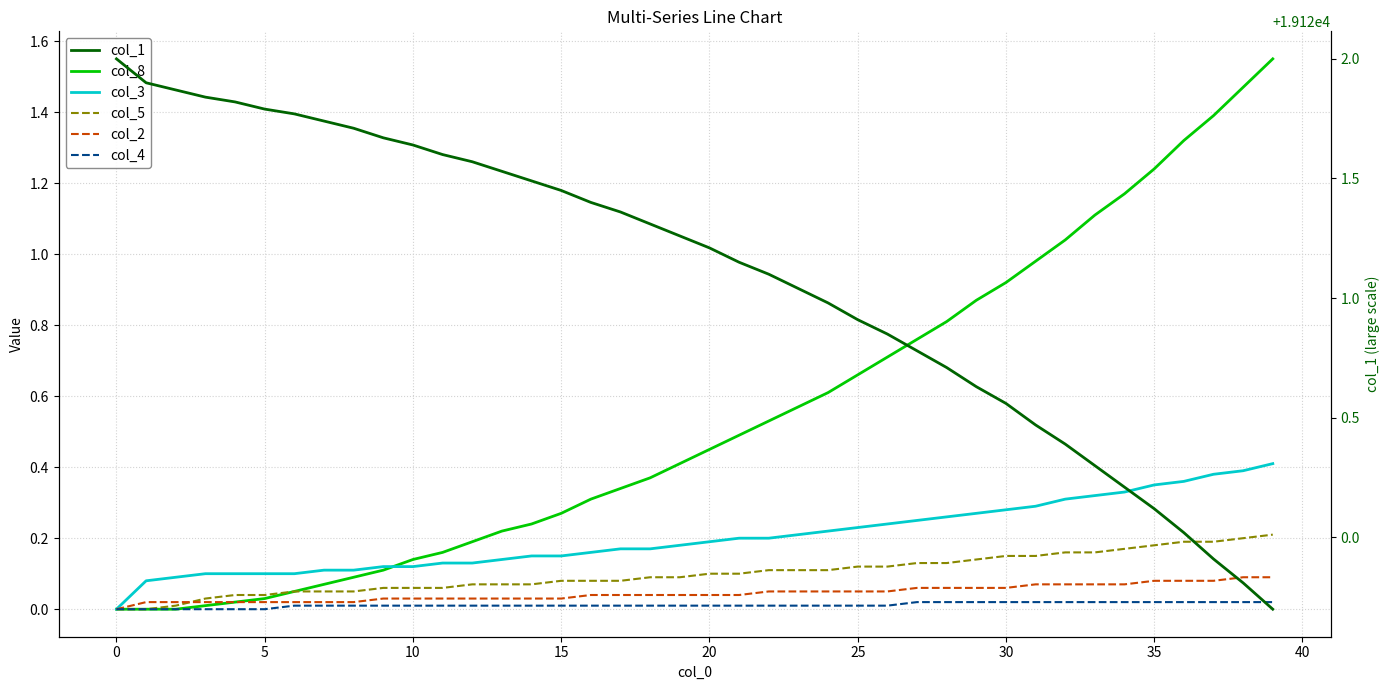

The value of col_8 at 22 is 0.5. True or false?

True